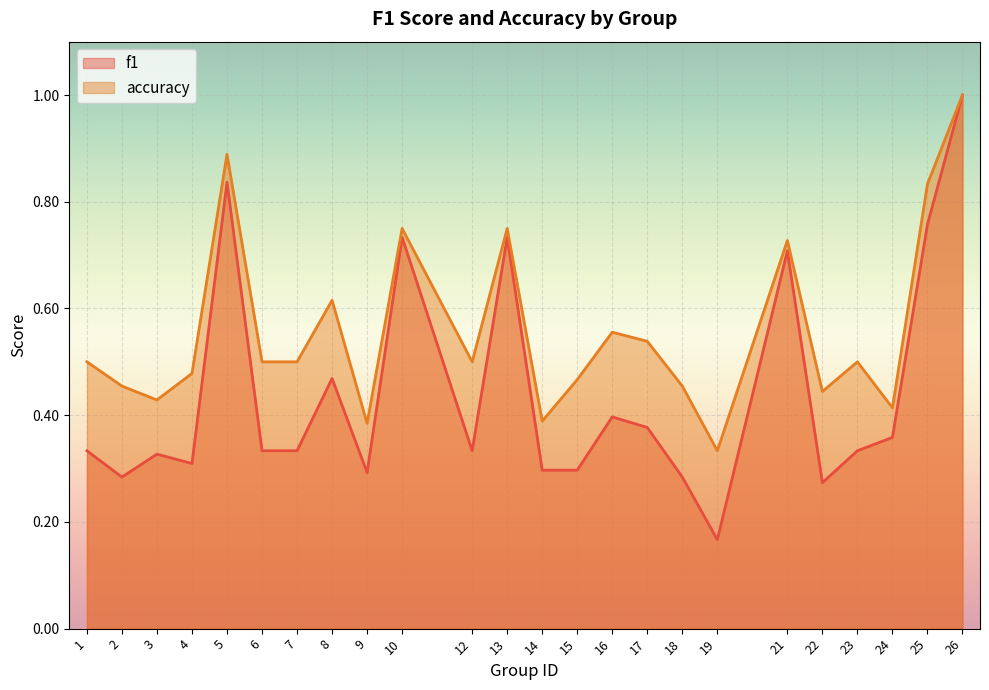

What are all the series names shown in the legend?

f1, accuracy